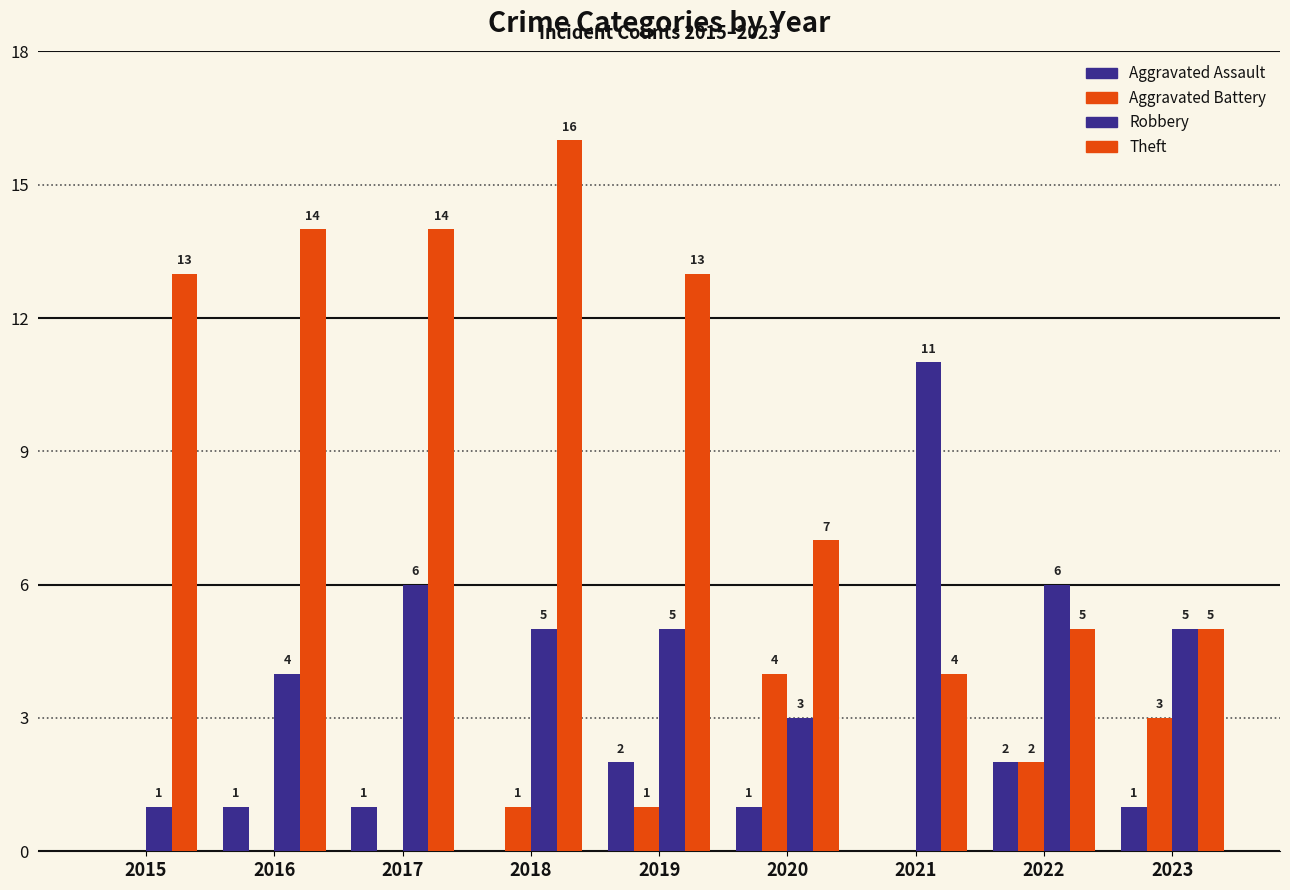

Does the chart contain stacked bars?

No